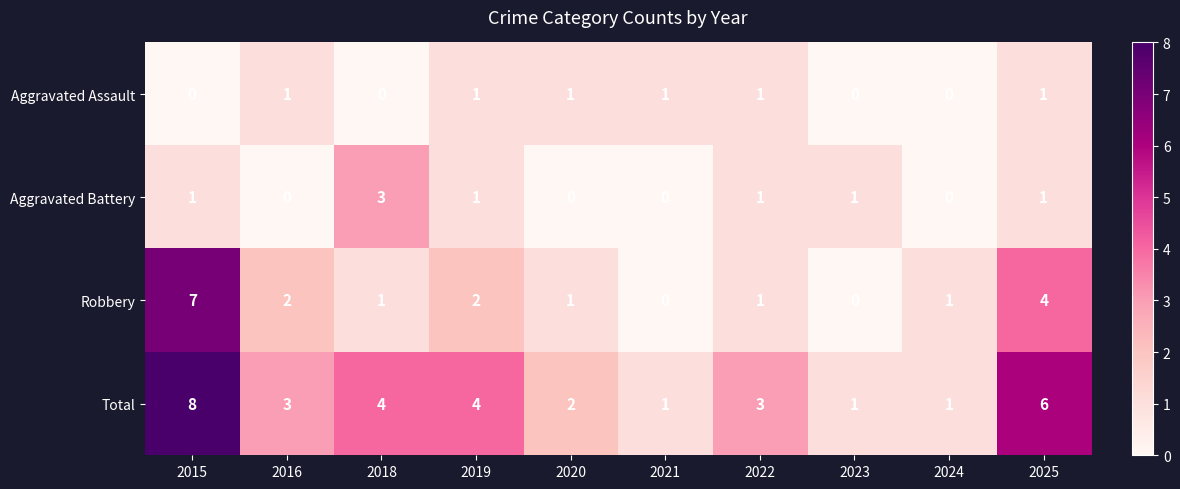

How many distinct data groups are displayed?

4